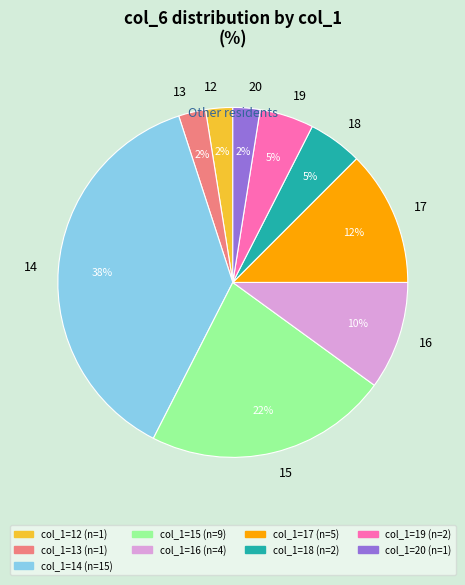

Is there any slice that represents more than half of the pie?

No